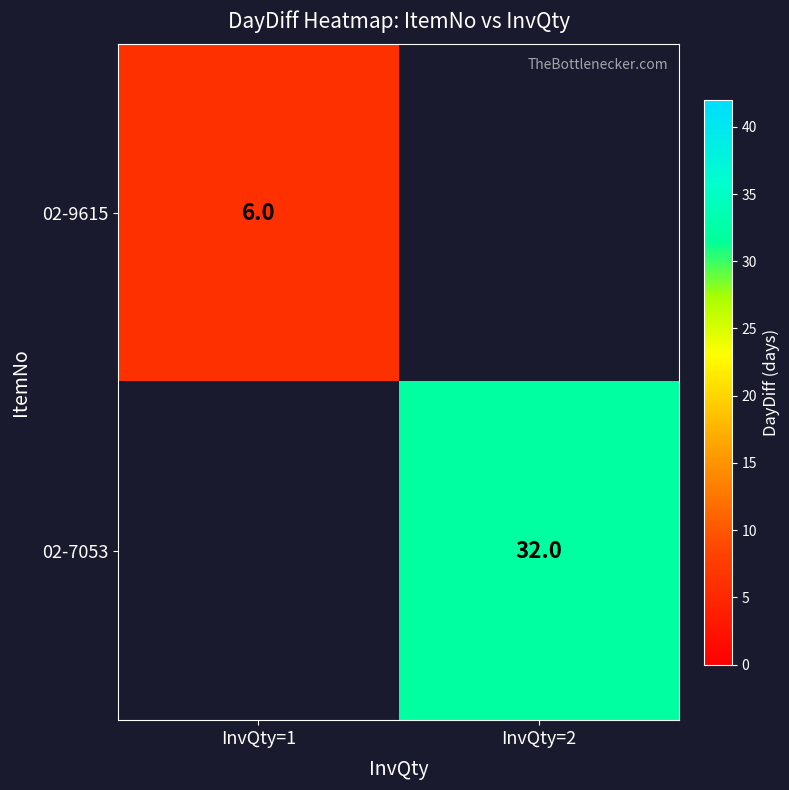

The value of 02-7053 at InvQty=2 is 32. True or false?

True